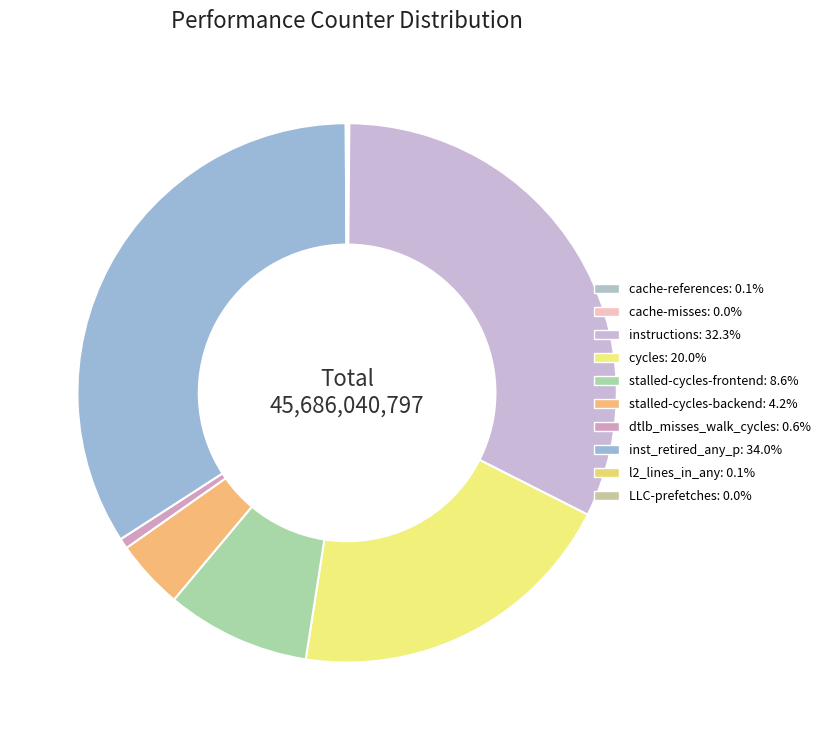

To the nearest percent, what is the difference between the cache-references and dtlb_misses_walk_cycles slice percentages?

1%